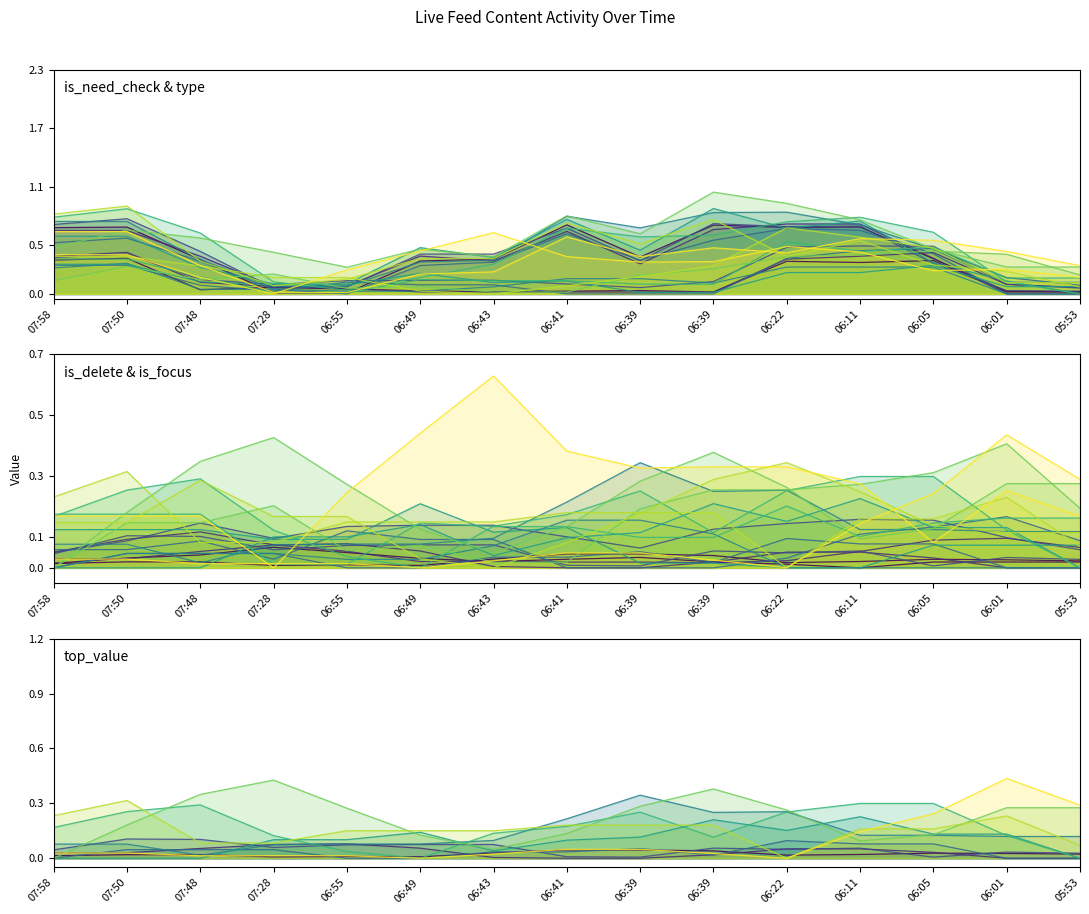

The is_focus series shows 0.0 at 06:49. True or false?

True